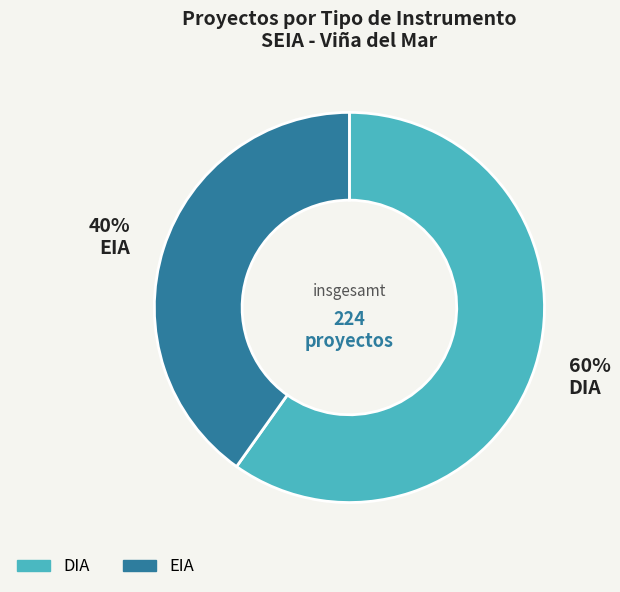

To the nearest percent, what portion does DIA represent?

60%